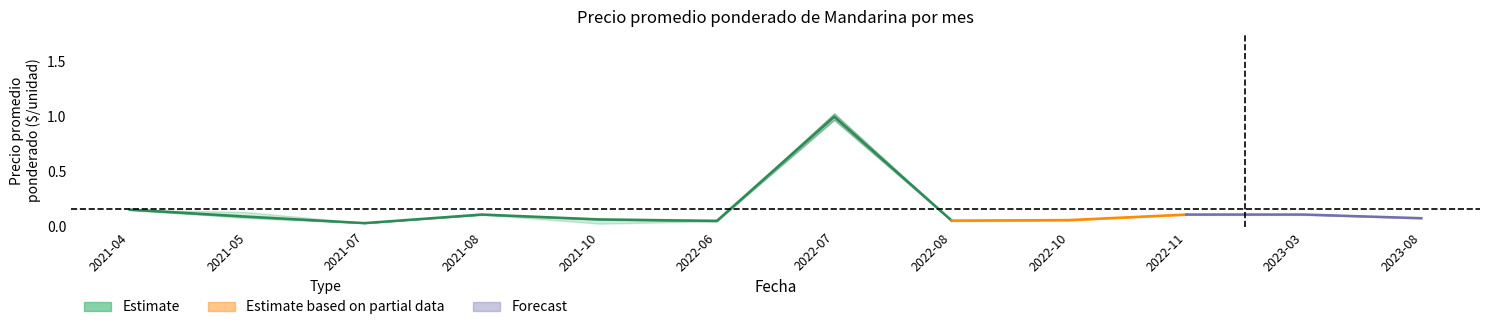

What is the maximum value shown in the chart?

1.0